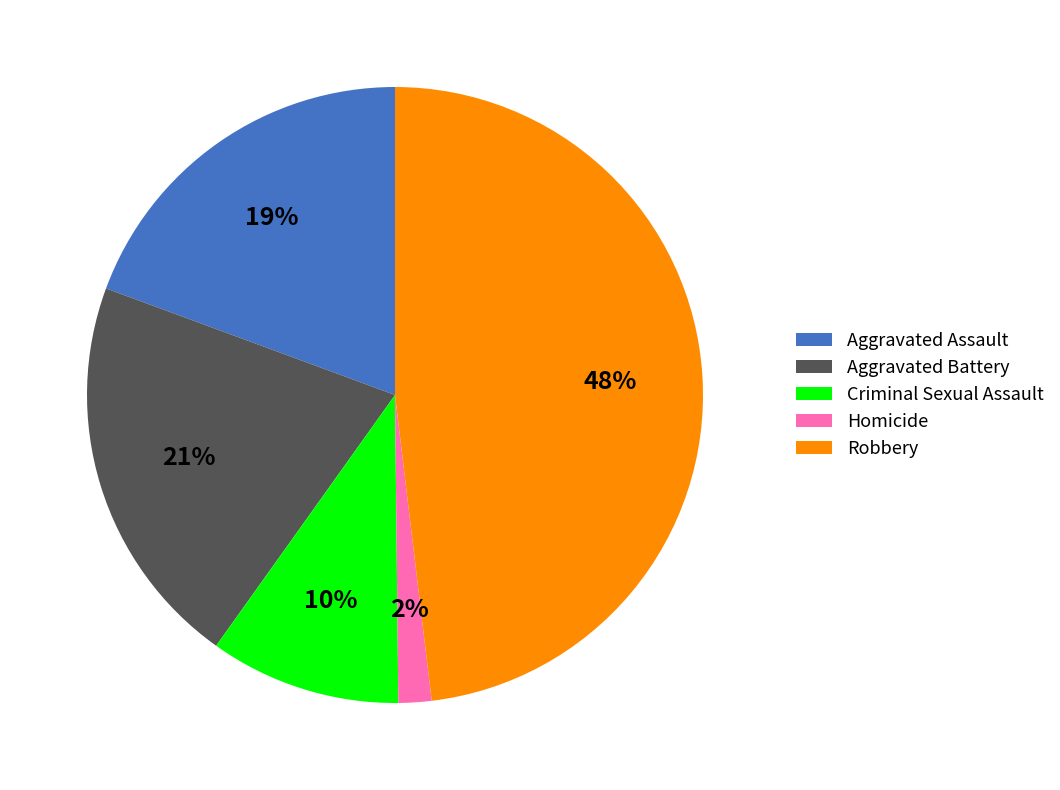

To the nearest percent, what percentage of the pie is Robbery?

48%